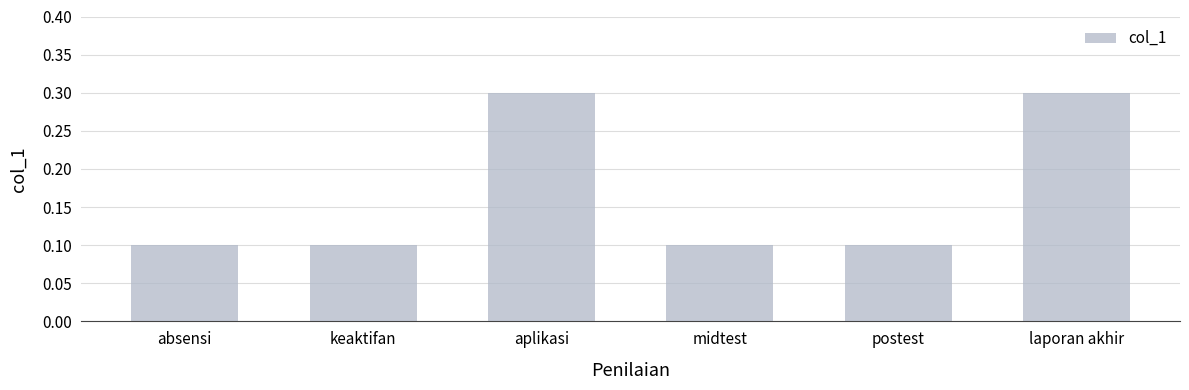

What is the sum of the values at laporan akhir and keaktifan?

0.4